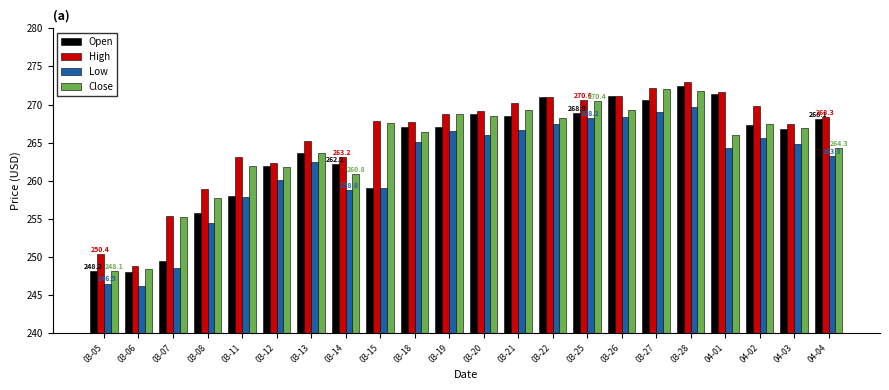

Between 03-14 and 03-15, which series saw the biggest shift?

Close